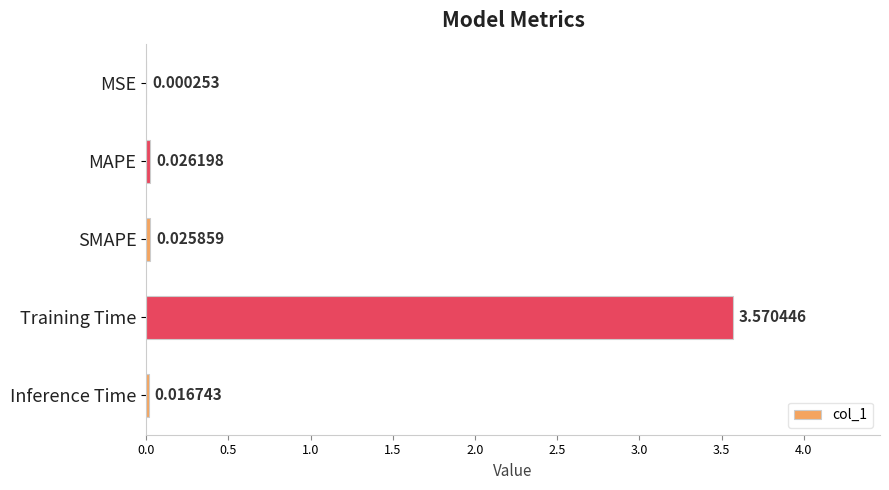

At which label is the value closest to 1?

MAPE